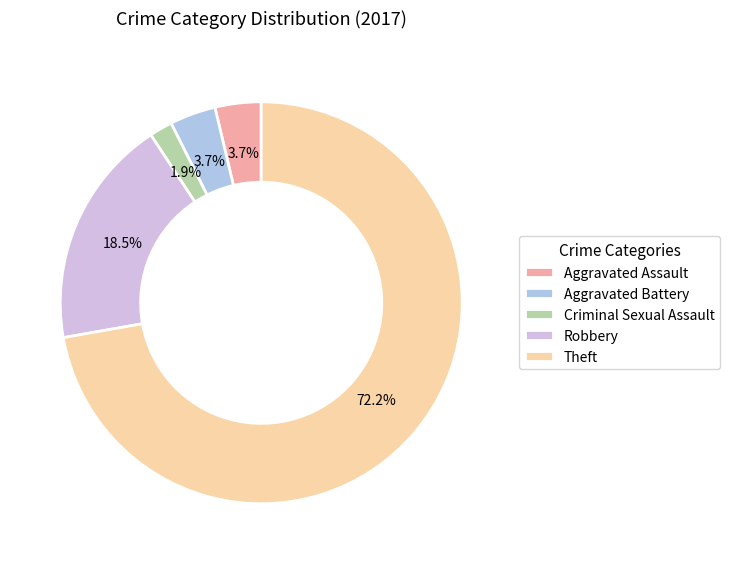

Approximately how many times larger is the value at Theft compared to Aggravated Battery?

19.5